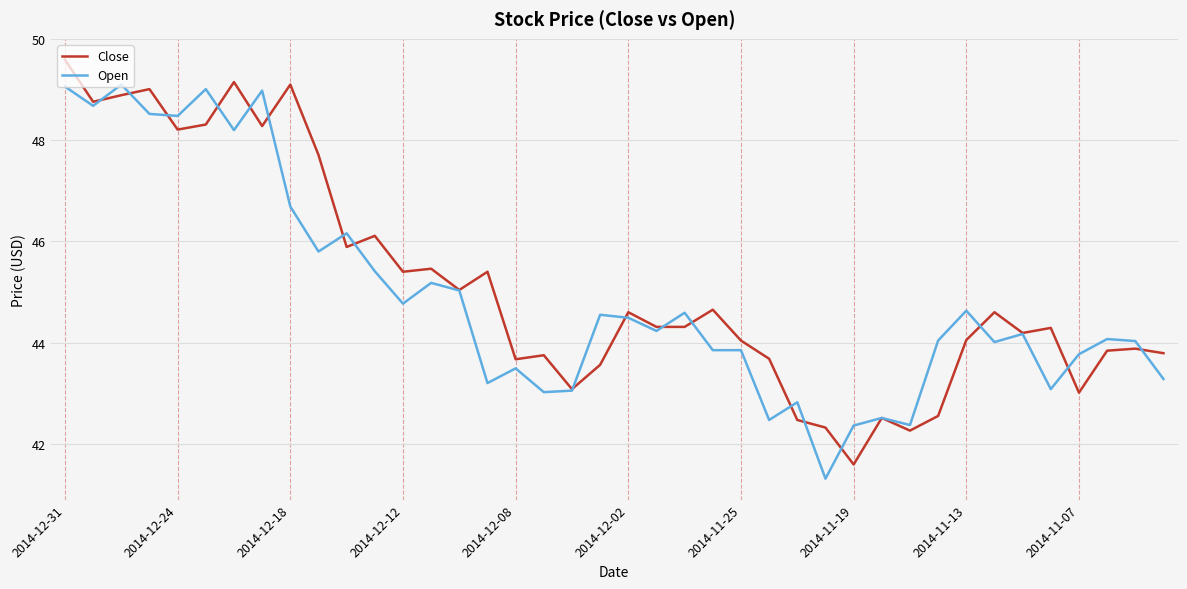

Rank the series by their maximum value, from highest to lowest.

Close, Open